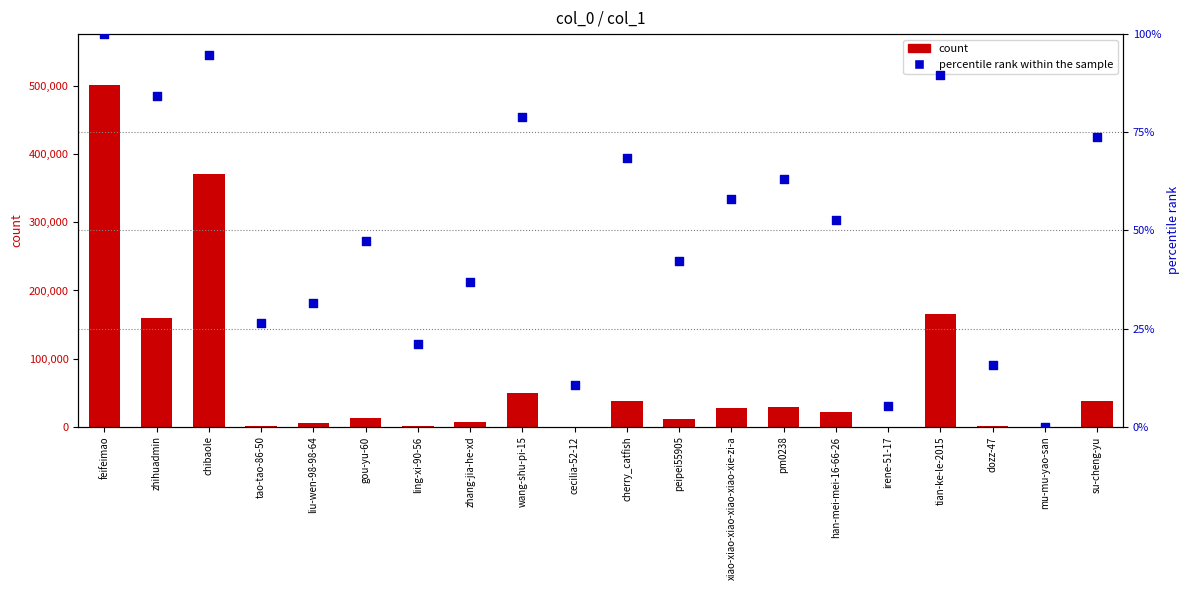

What are all the series names shown in the legend?

count, percentile rank within the sample